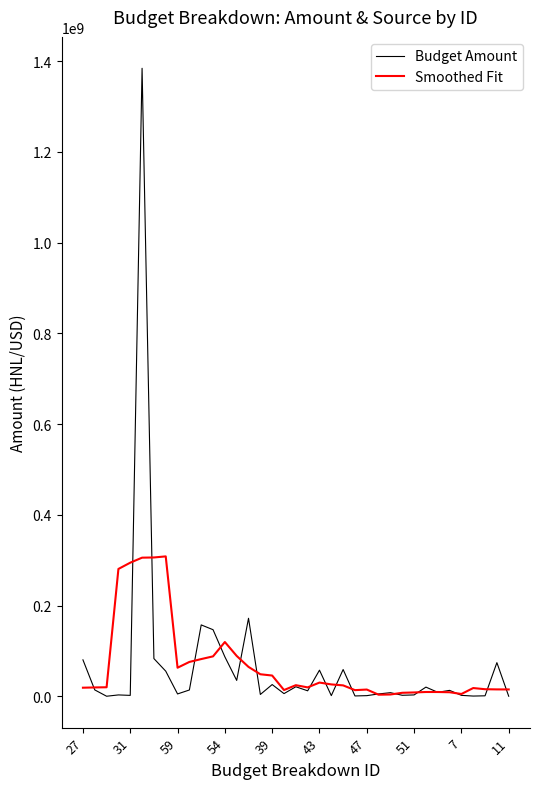

Rank the series by their maximum value, from lowest to highest.

Smoothed Fit, Budget Amount